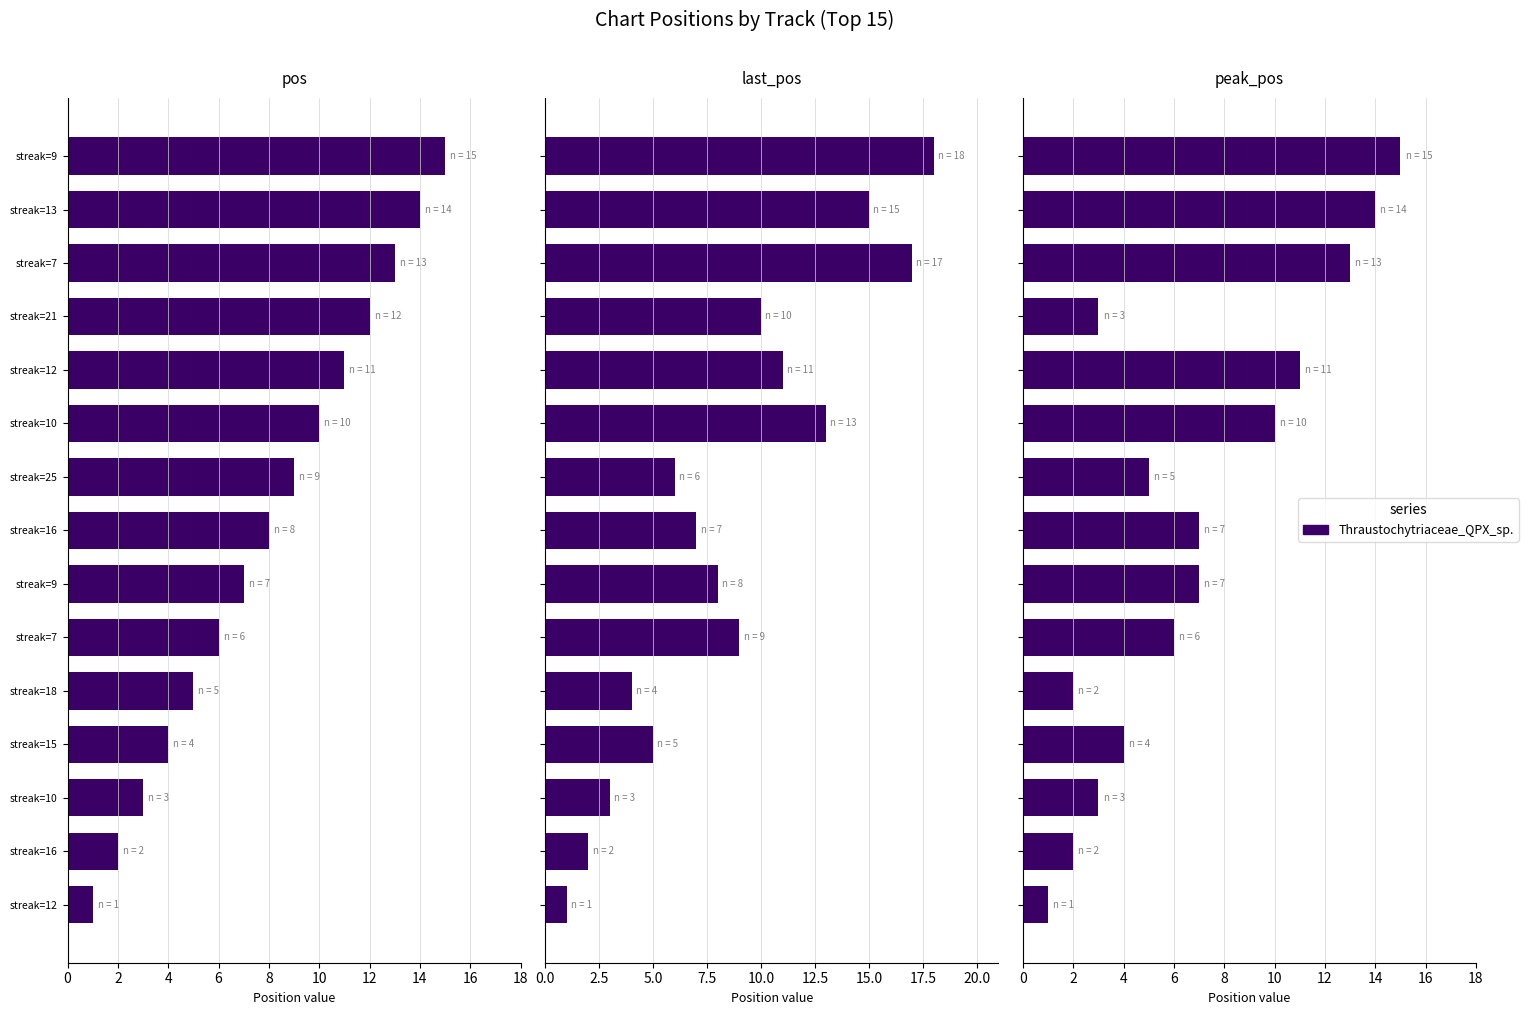

What value does the last_pos series have at streak=12?

1